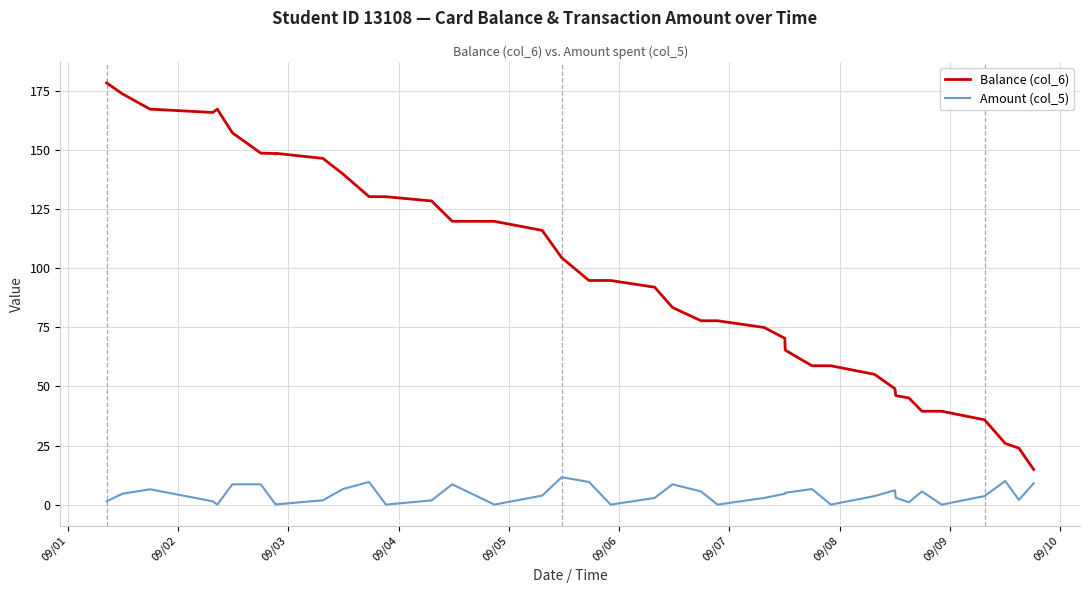

True or false: Amount (col_5) has more than 2 interior local peaks.

True